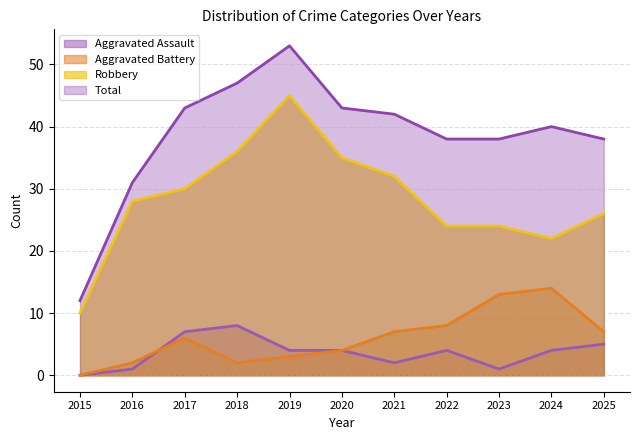

Which category has the lowest value in the Aggravated Assault series?

2015